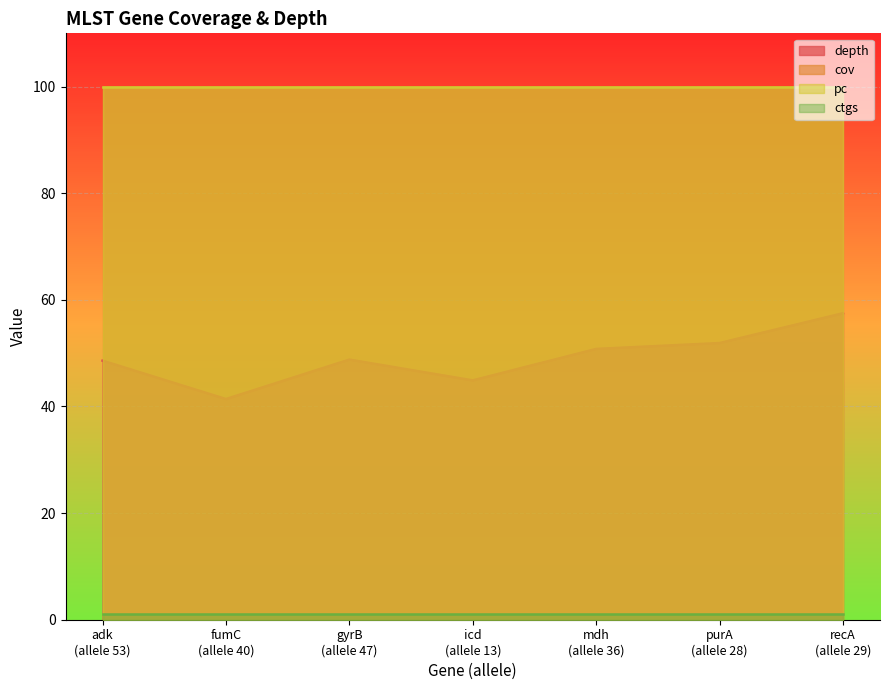

True or false: ctgs has more than 1 points higher than both neighbors.

False